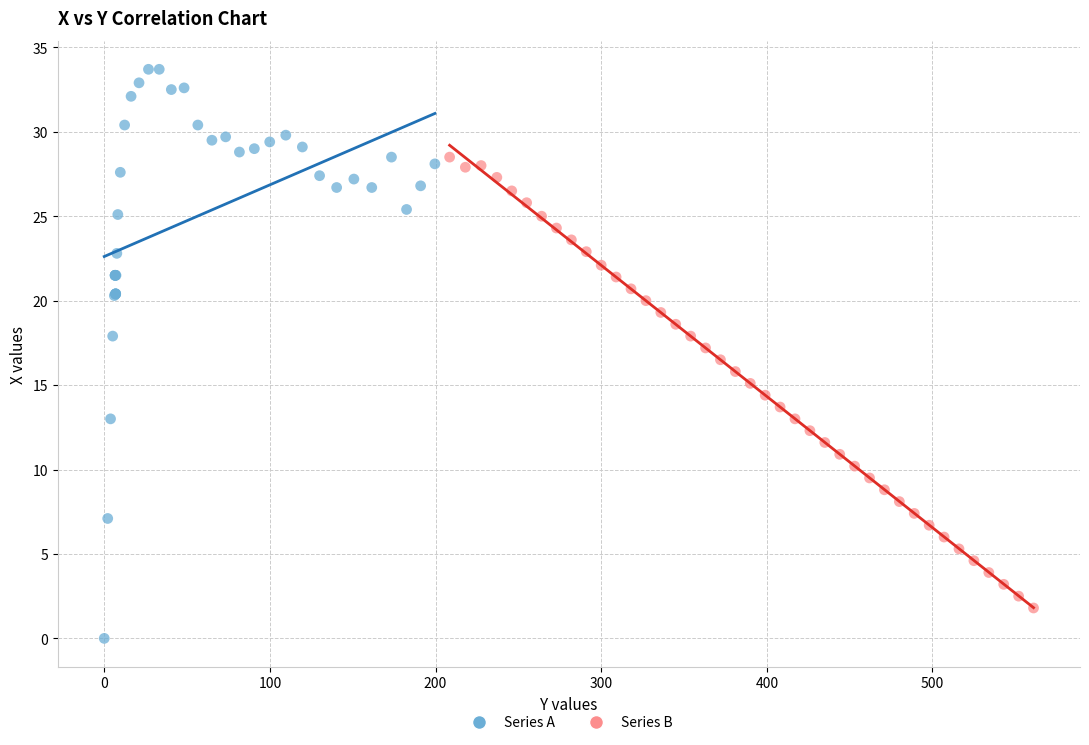

Which series has the largest Y range (max minus min)?

Series A